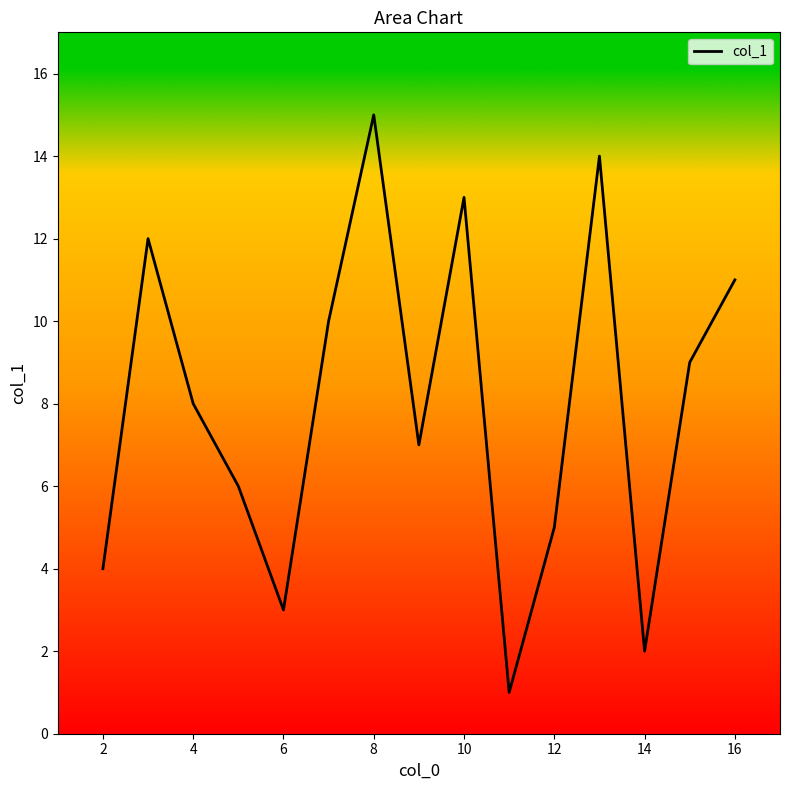

What is the difference between the maximum and minimum values?

14